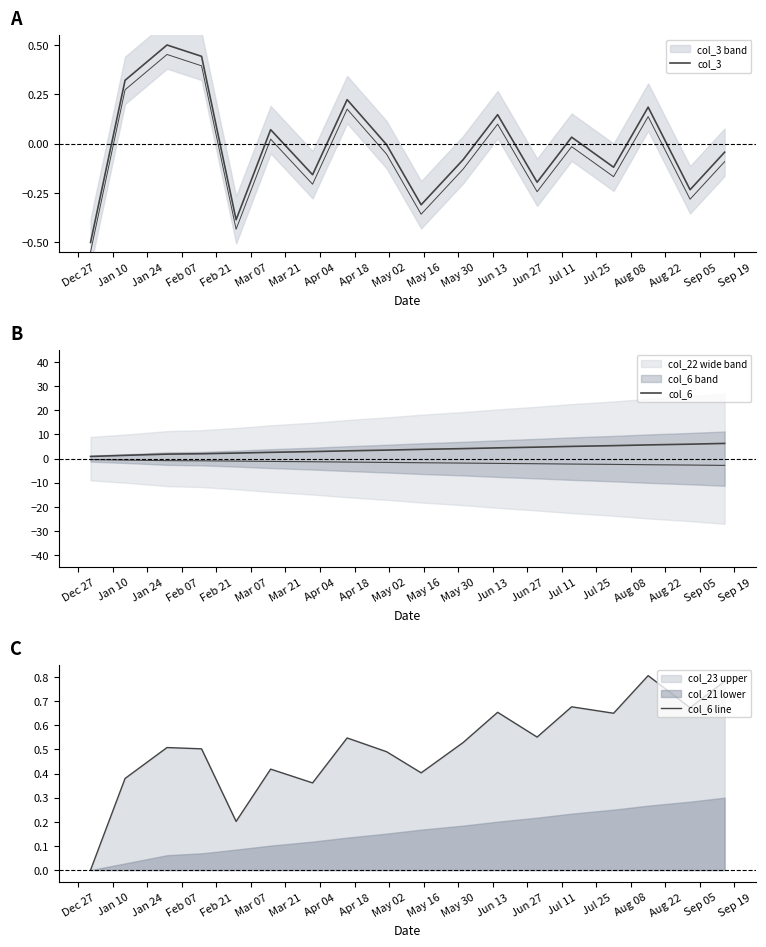

True or false: col_6 line and col_6 cross at least once.

False